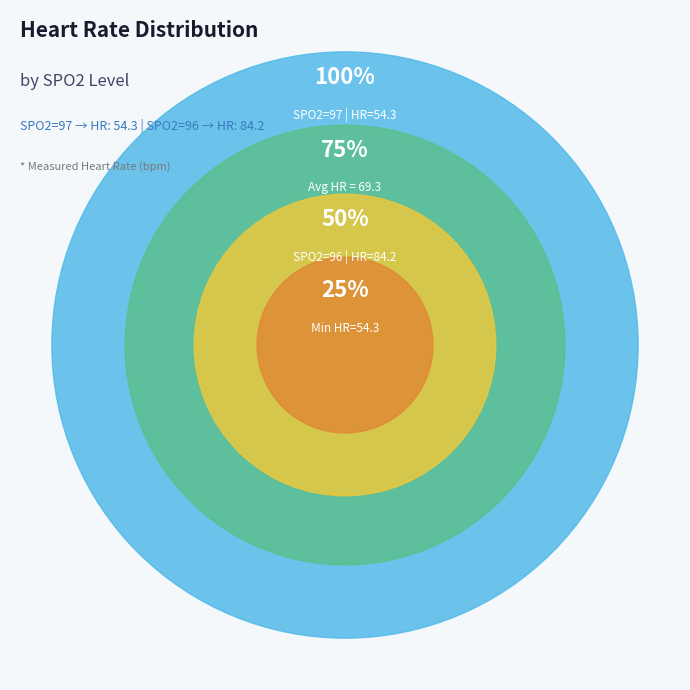

Which has a higher value, SPO2=96 or SPO2=97?

SPO2=96